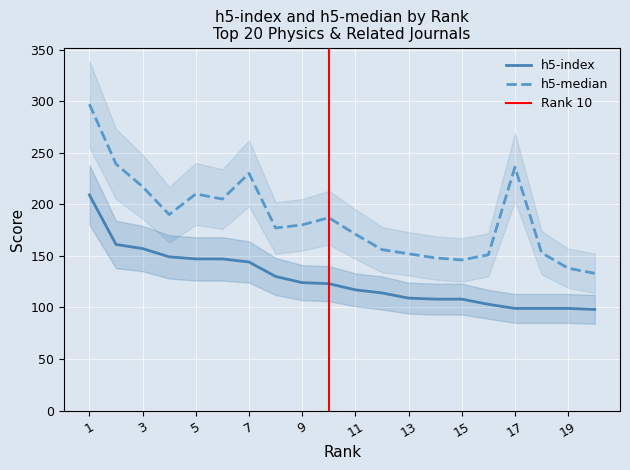

Between 17 and 18, which is larger?

17